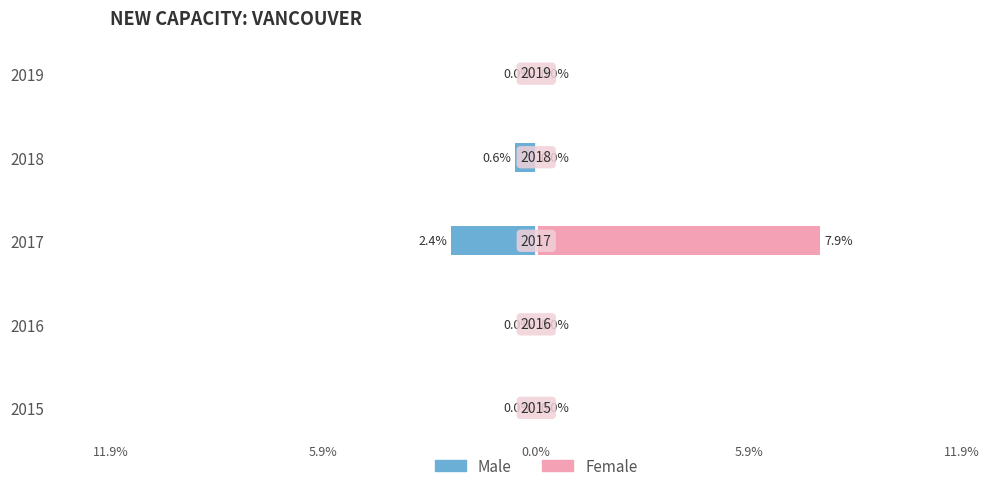

How many negative values does the Male series have?

2